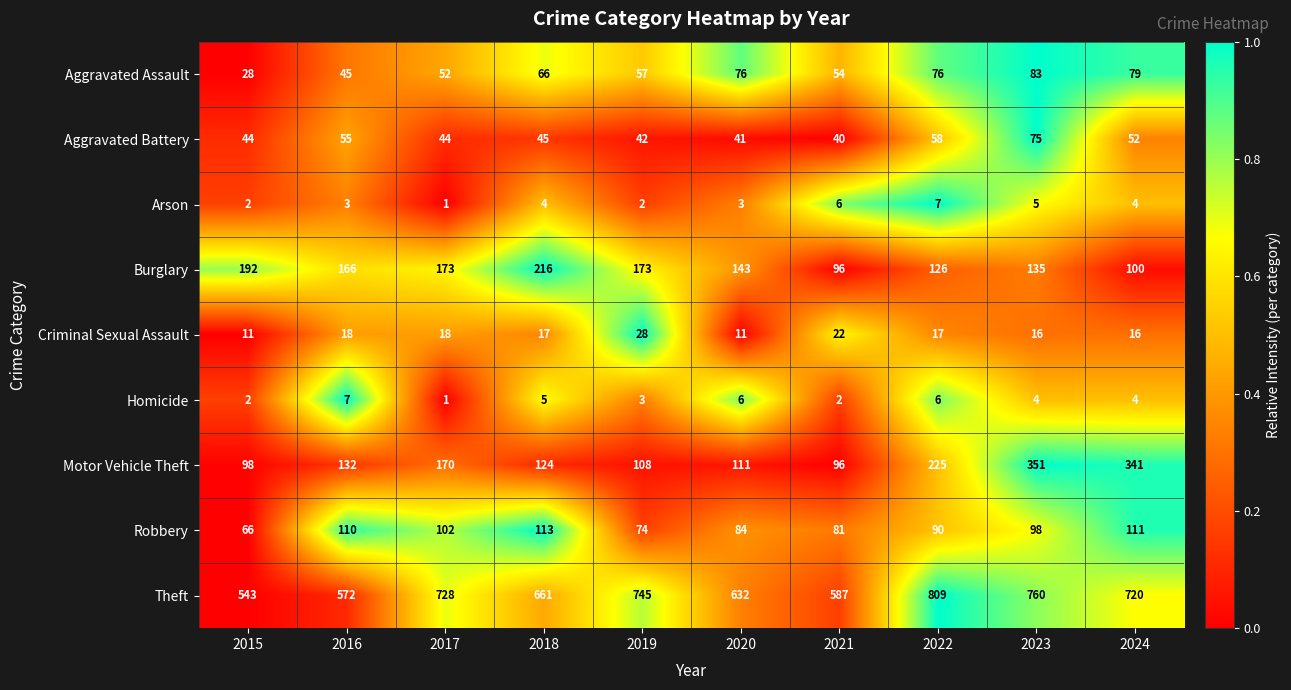

Which series has the largest total across all categories?

Theft